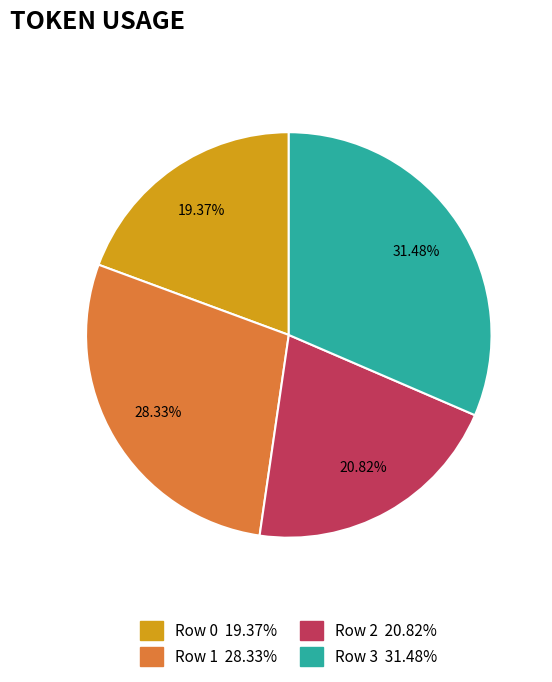

What is the ratio of the value at Row 1 to the value at Row 2?

1.4